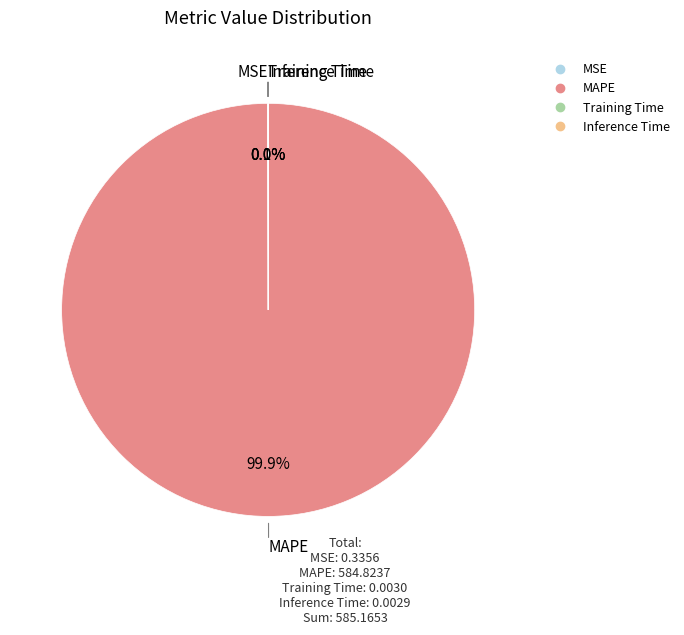

Is there a majority slice in this chart?

Yes